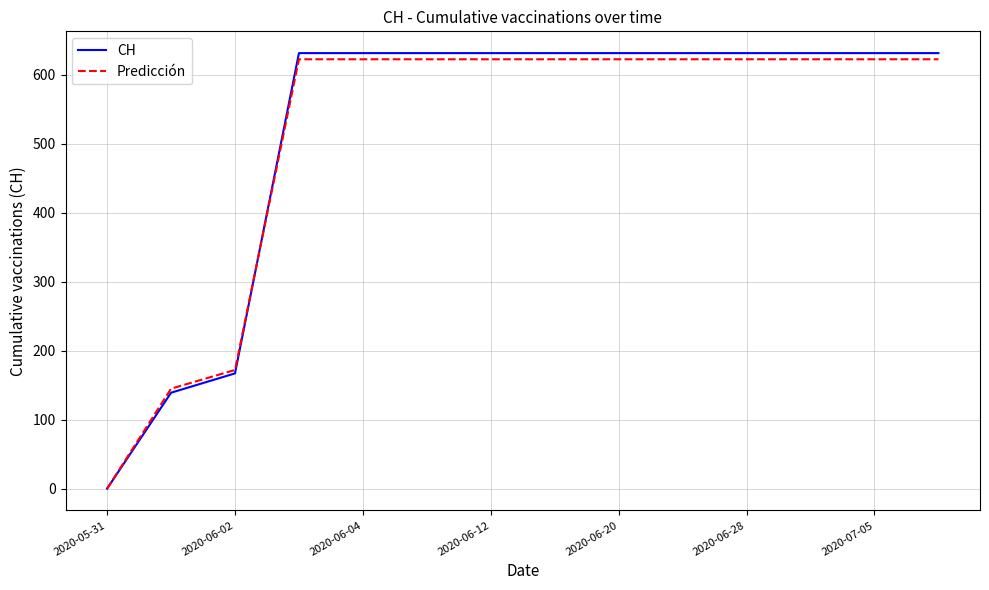

Which series has the largest range (max minus min)?

CH